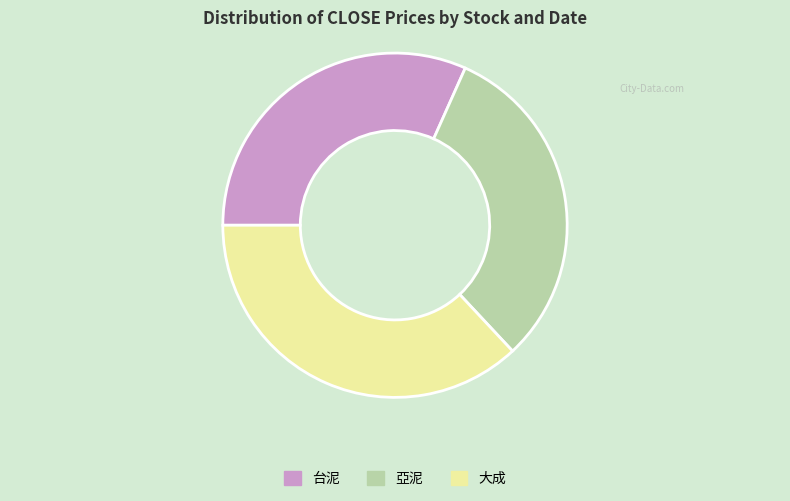

Is there any slice that represents more than half of the pie?

No